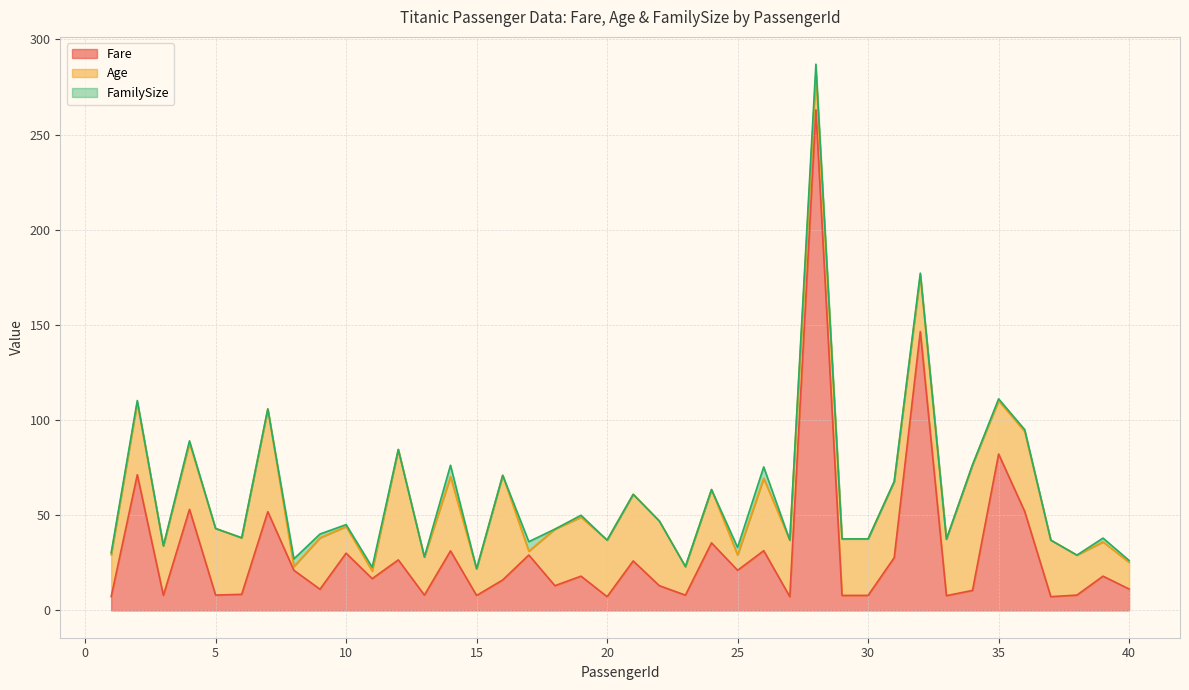

List the labels in order of Age value, largest first.

34, 12, 16, 7, 36, 31, 14, 2, 26, 4, 5, 21, 22, 19, 6, 18, 20, 27, 29, 30, 32, 33, 37, 24, 35, 9, 3, 1, 38, 13, 28, 39, 23, 10, 15, 40, 25, 11, 8, 17